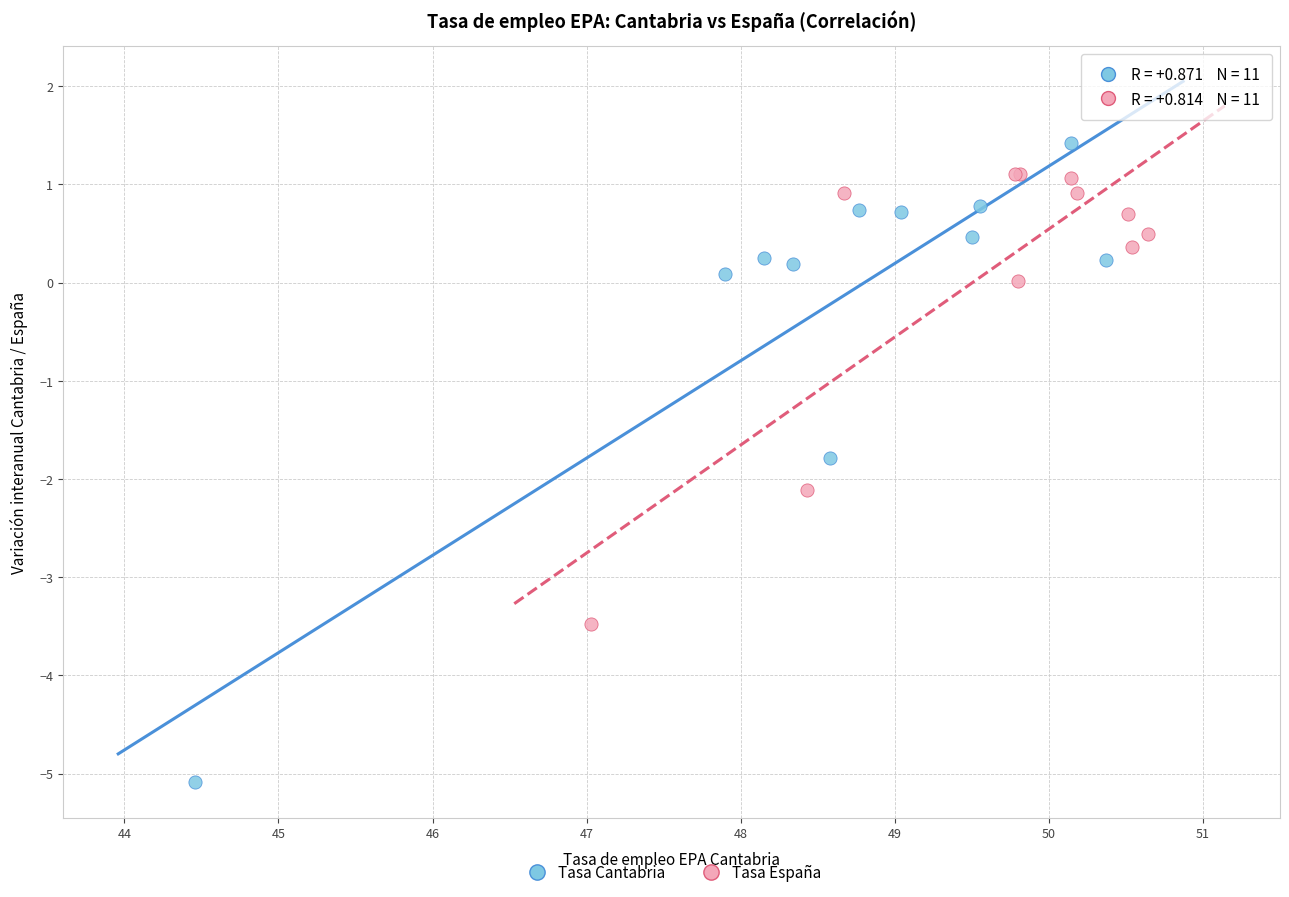

Which series has the largest Y range (max minus min)?

Tasa Cantabria